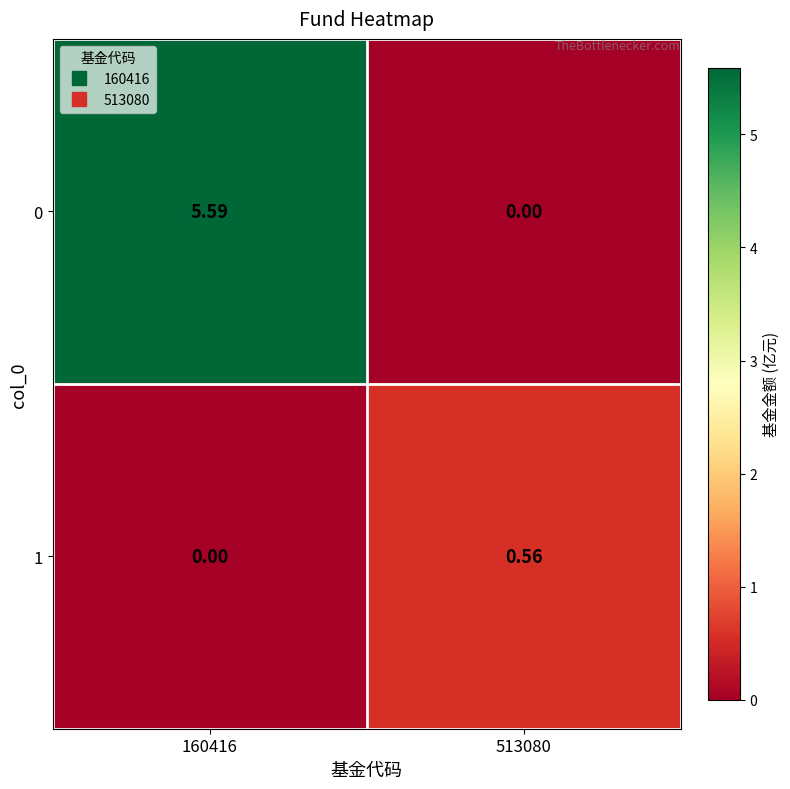

Is the value of 1 at 513080 greater than the value of 0 at 513080?

Yes